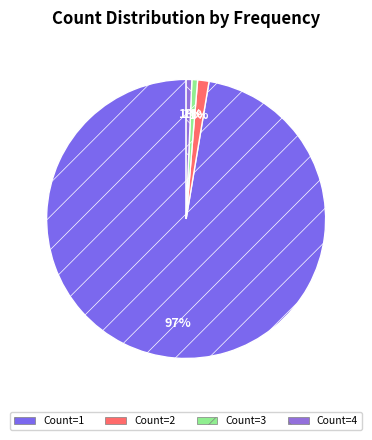

To the nearest percent, what portion does Count=1 represent?

97%